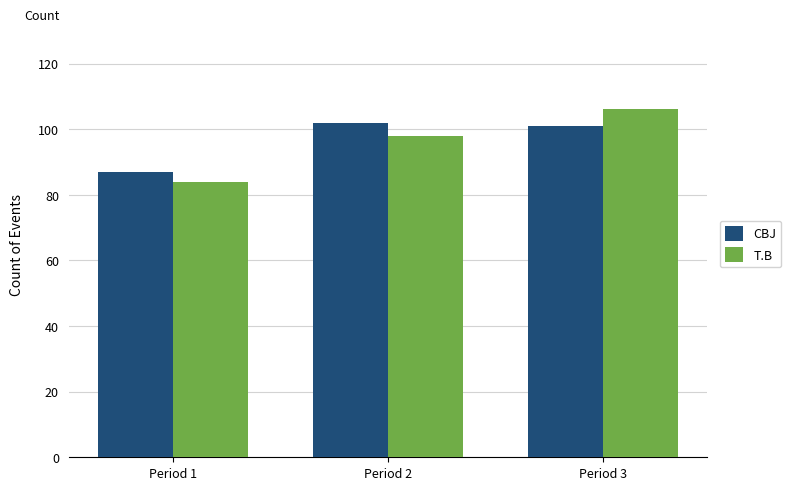

At which label does T.B reach its minimum?

Period 1